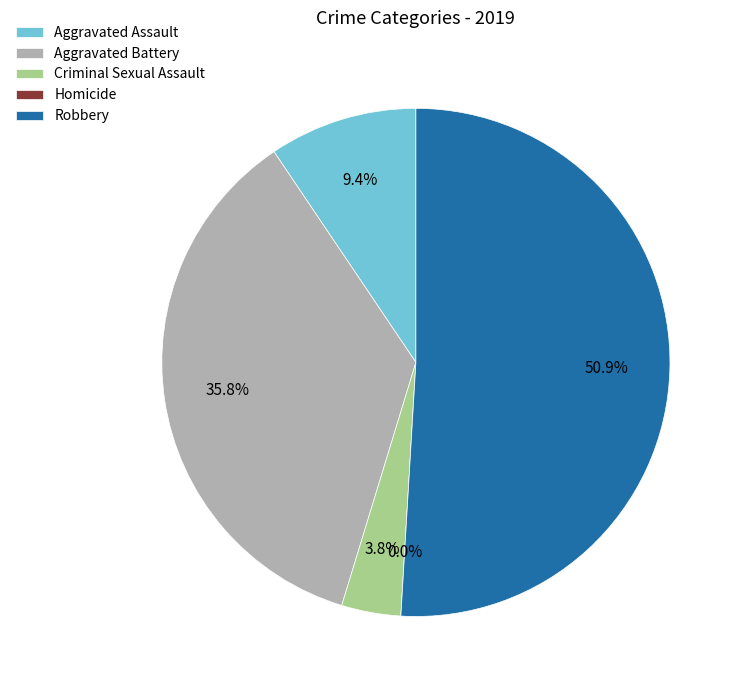

How many slices are in this pie chart?

5